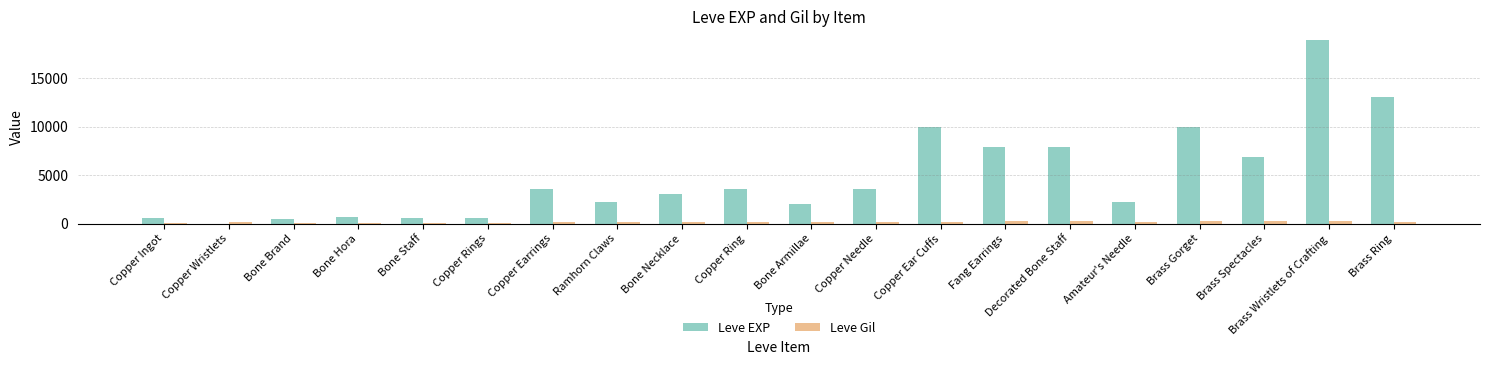

Is the value of Leve EXP at Bone Staff greater than the value of Leve Gil at Bone Armillae?

Yes